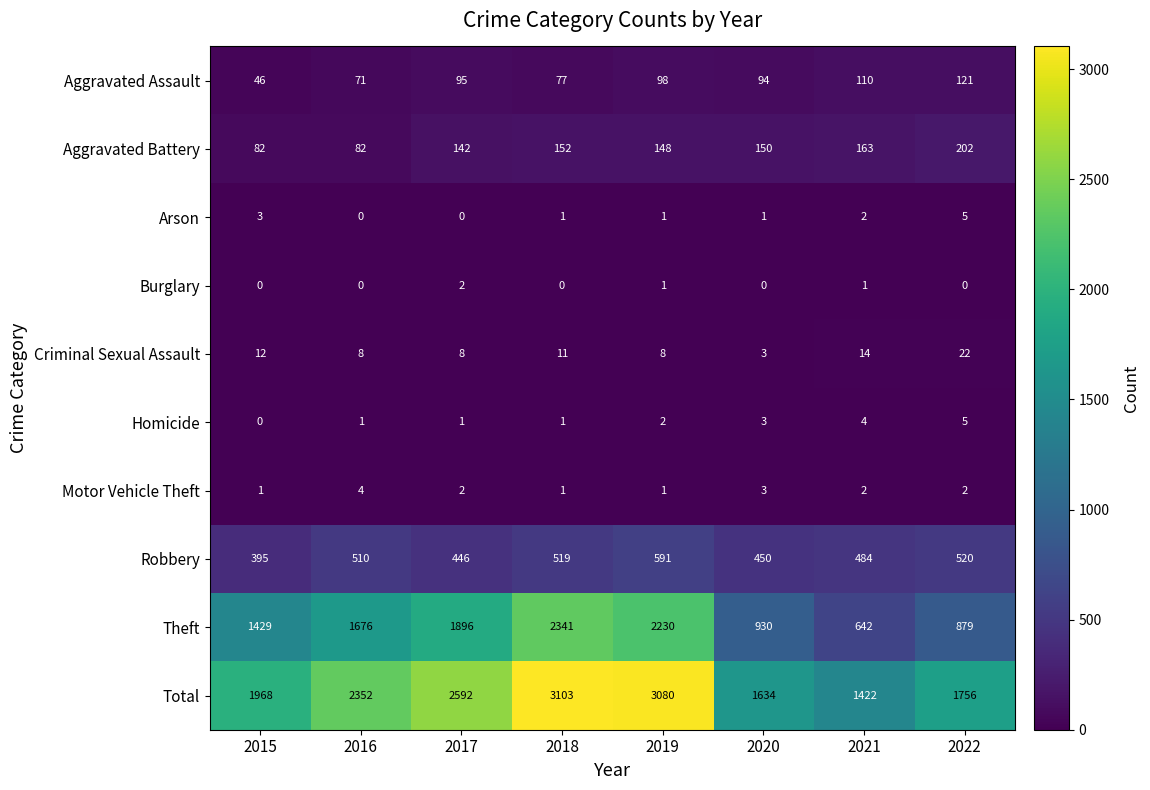

True or false: Total has a value of 980 at 2016.

False